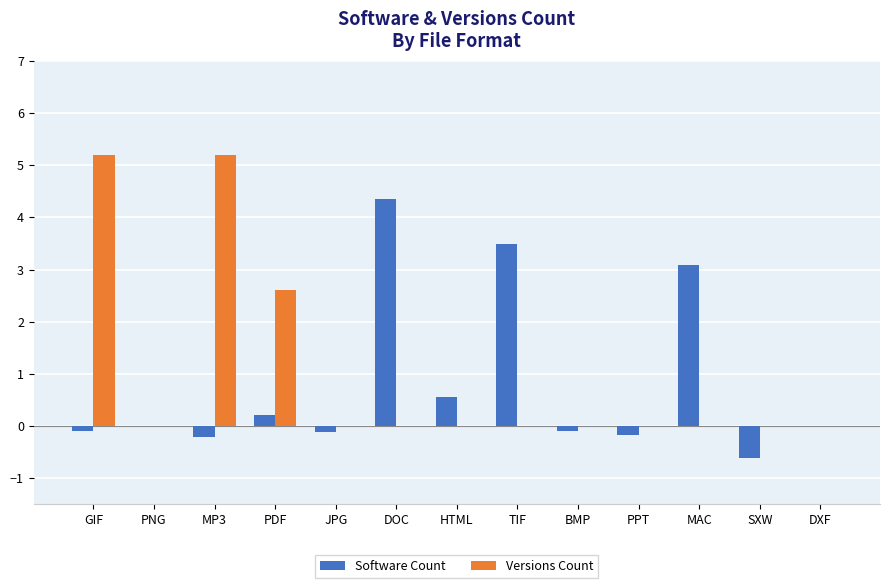

What is the sum of all Versions Count values?

13.0